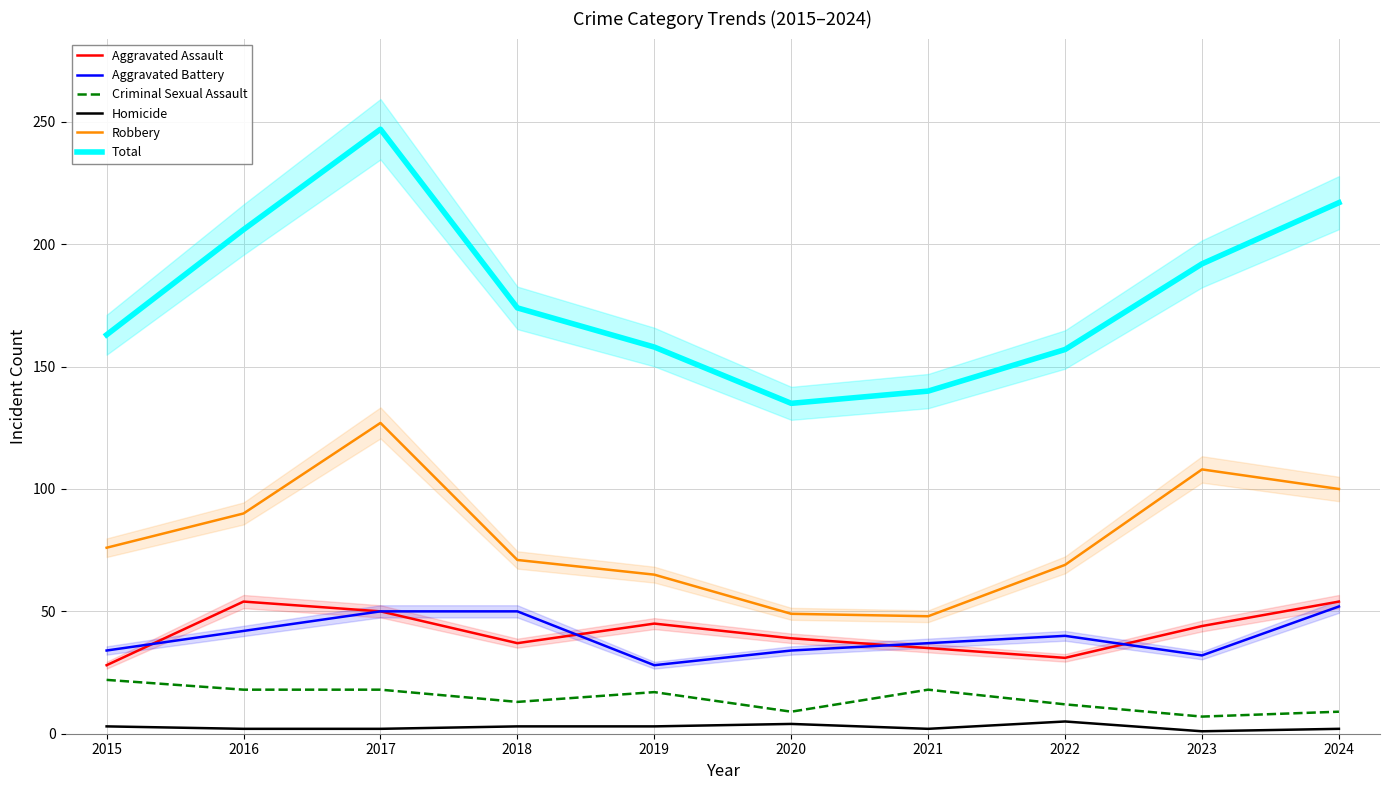

Which has a higher value, 2020 or 2023?

2023